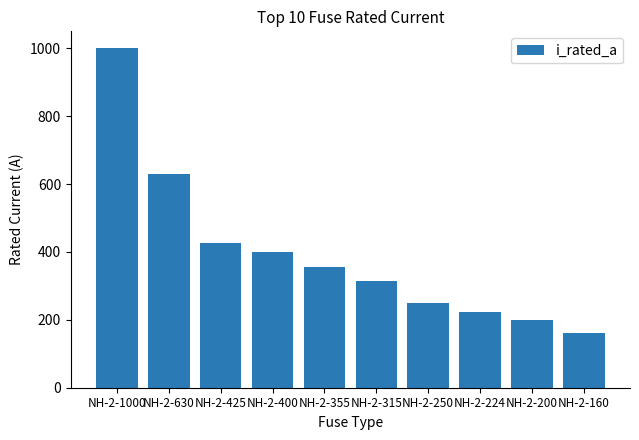

Reading left to right, extract all data points from this chart.

NH-2-1000=1000	NH-2-630=630	NH-2-425=425	NH-2-400=400	NH-2-355=355	NH-2-315=315	NH-2-250=250	NH-2-224=224	NH-2-200=200	NH-2-160=160